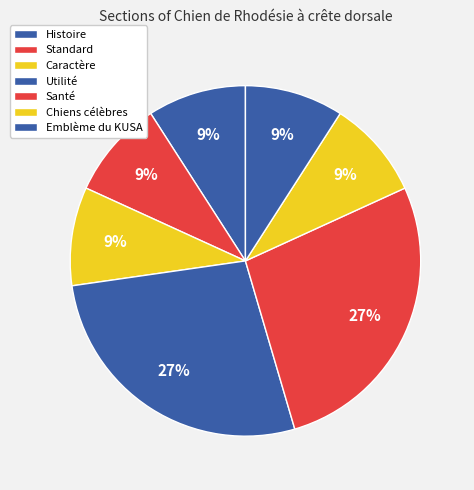

How many slices are in this pie chart?

7